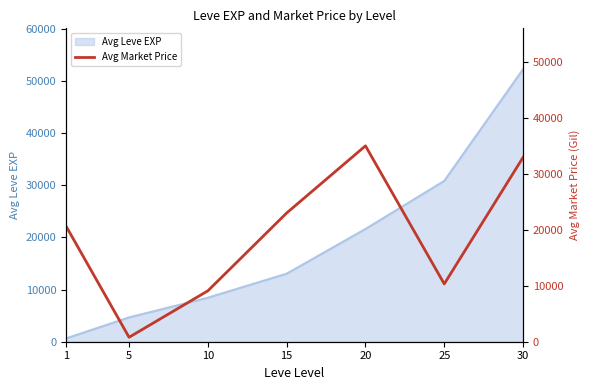

List the labels in order of value, largest first.

20, 30, 15, 1, 25, 10, 5